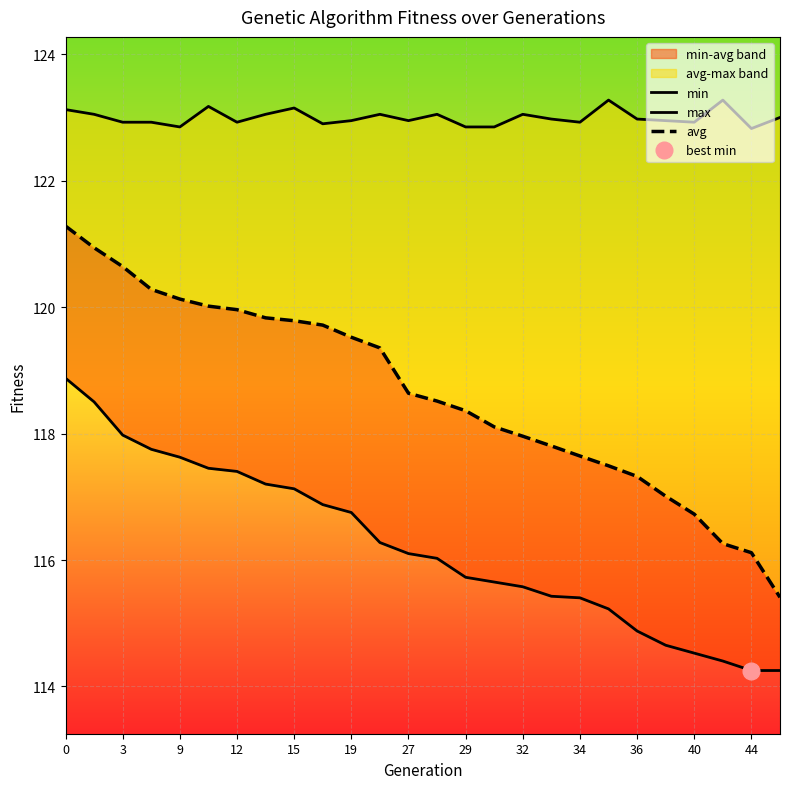

Which series has the largest total across all categories?

max